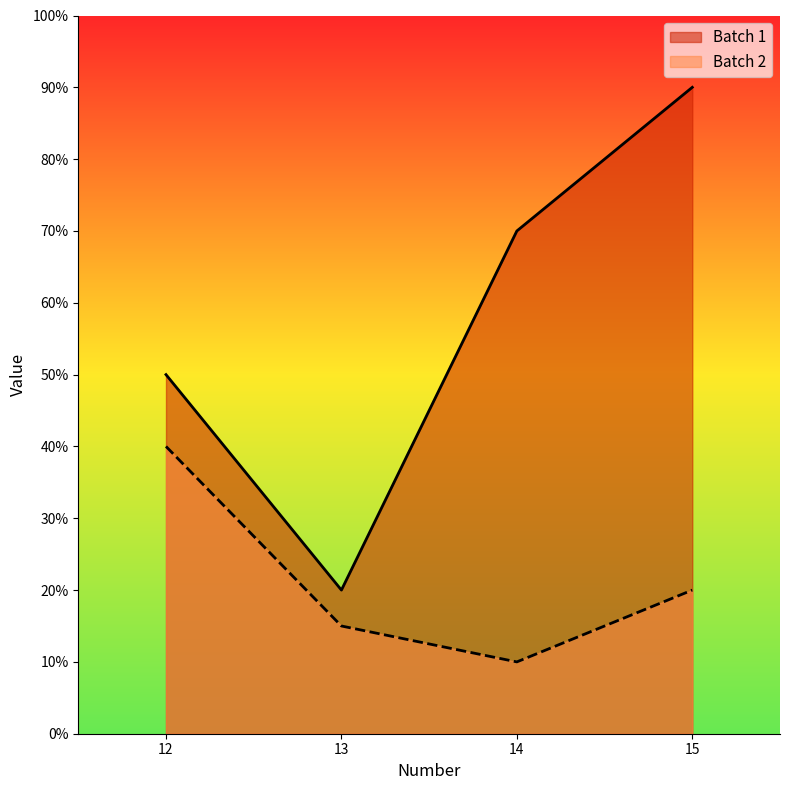

What is the maximum value shown in the chart?

90